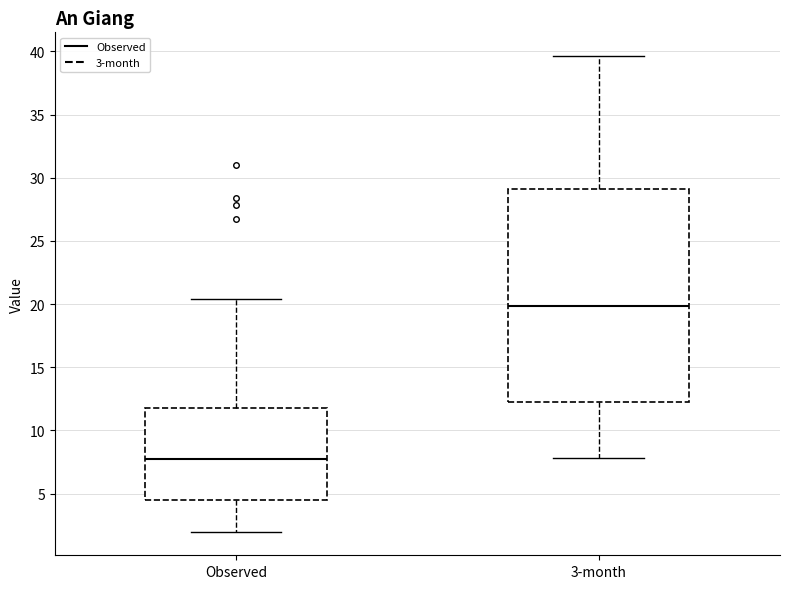

Comparing the boxes themselves (not the whiskers), which one is the tallest?

3-month